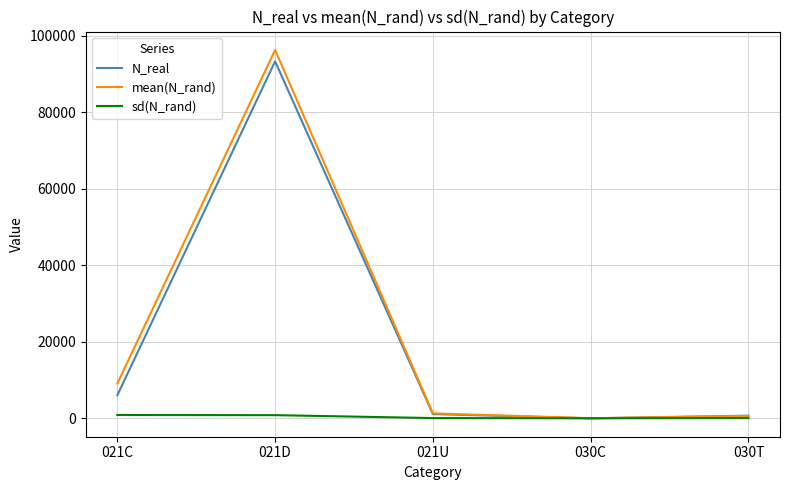

Count the number of data series in this chart.

3